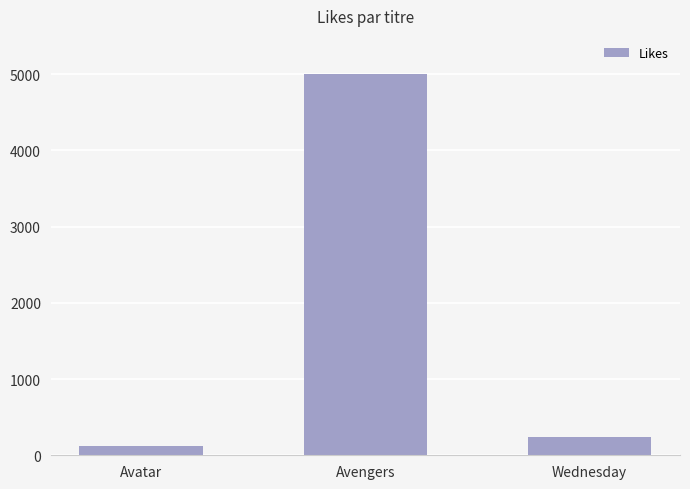

What is the maximum value shown in the chart?

4998